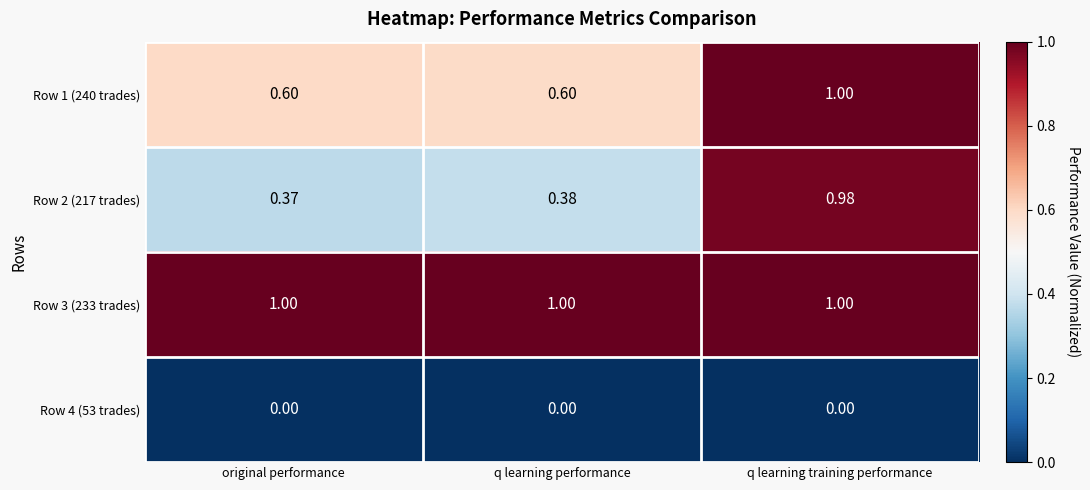

Between q learning performance and q learning training performance, which series saw the biggest shift?

Row 2 (217 trades)